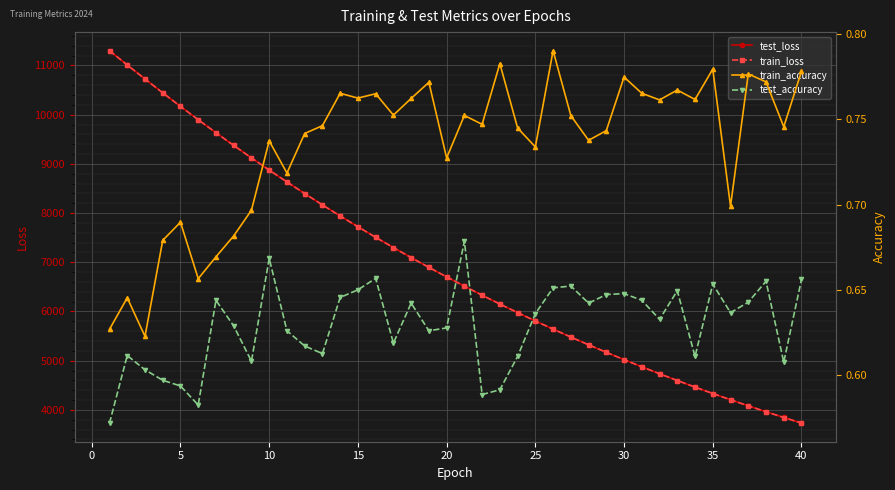

What is the maximum value for train_loss?

11299.6